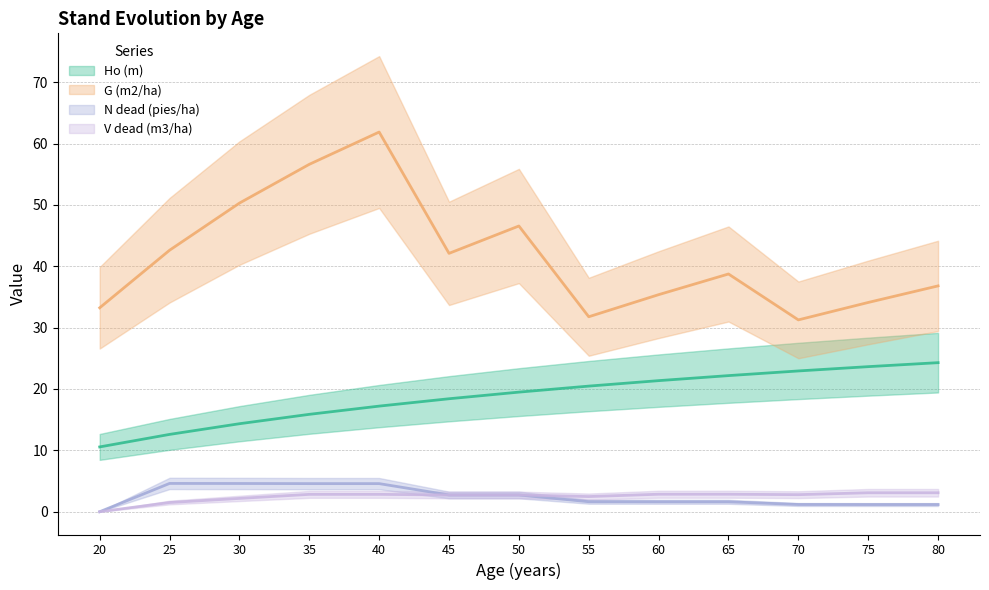

Reading right to left, what are all the values shown in this chart?

Ho (m): 80=24.3	75=23.6	70=22.9	65=22.2	60=21.4	55=20.5	50=19.5	45=18.4	40=17.2	35=15.9	30=14.3	25=12.6	20=10.6
G (m2/ha): 80=36.8	75=34.1	70=31.3	65=38.7	60=35.4	55=31.8	50=46.6	45=42.1	40=61.9	35=56.6	30=50.3	25=42.6	20=33.2
N dead (pies/ha): 80=1.2	75=1.2	70=1.2	65=1.6	60=1.6	55=1.6	50=2.7	45=2.7	40=4.6	35=4.6	30=4.6	25=4.6	20=0.0
V dead (m3/ha): 80=3.1	75=3.1	70=2.8	65=2.9	60=2.9	55=2.5	50=2.7	45=2.7	40=2.8	35=2.8	30=2.2	25=1.5	20=0.0